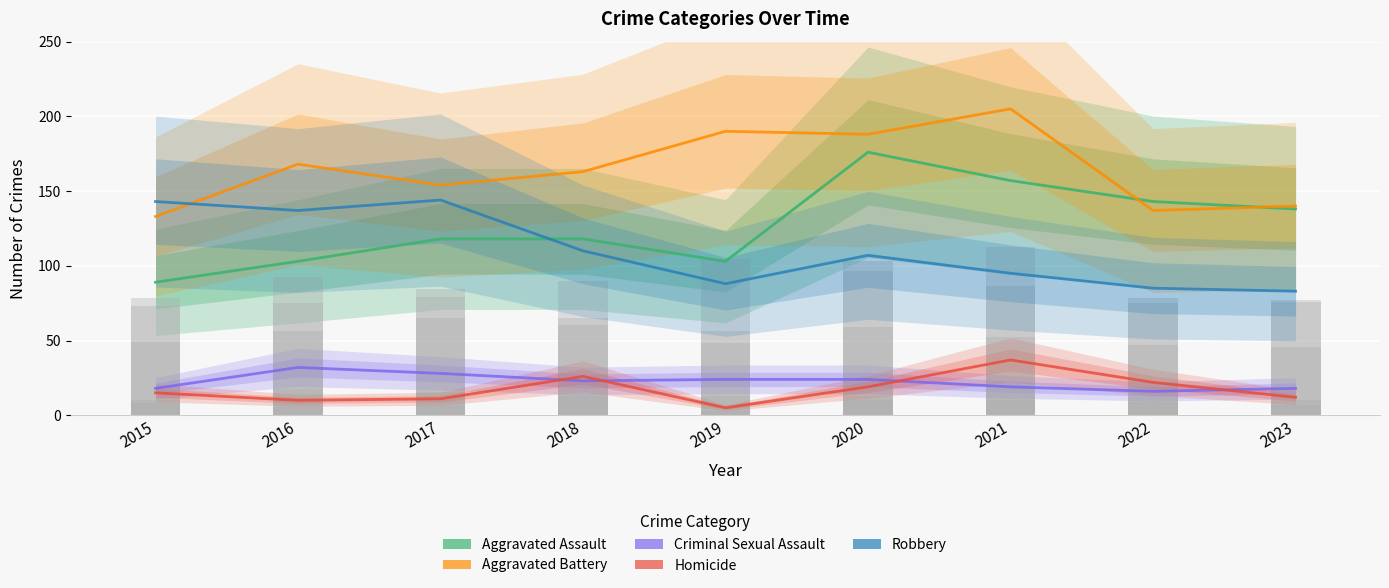

What is the maximum value shown in the chart?

205